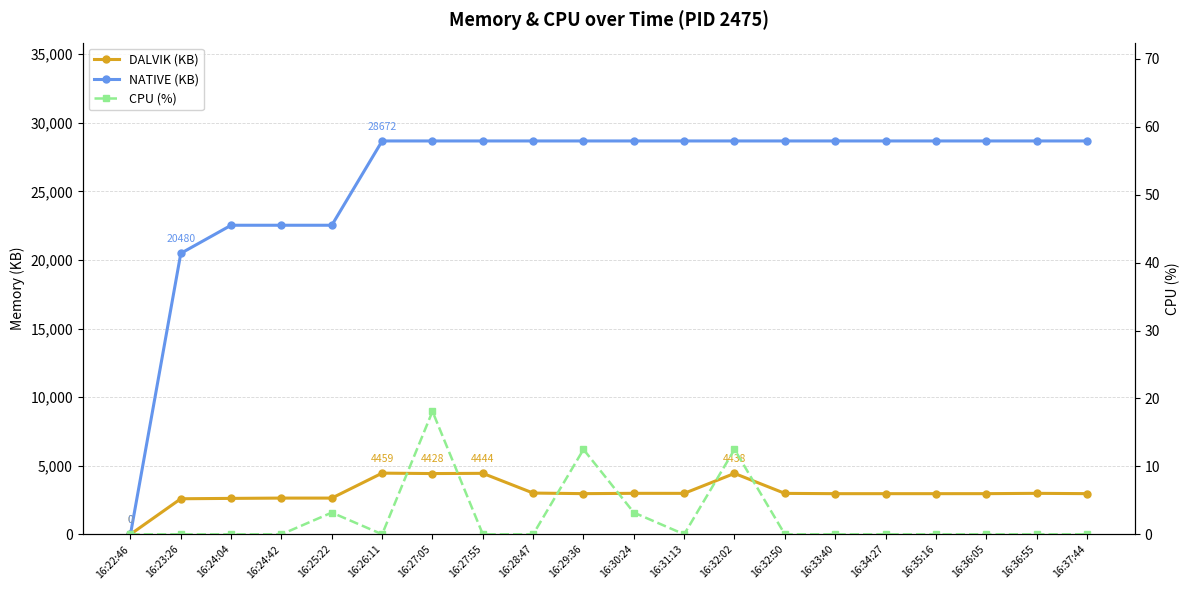

At which category does CPU (%) reach its first local valley?

16:26:11